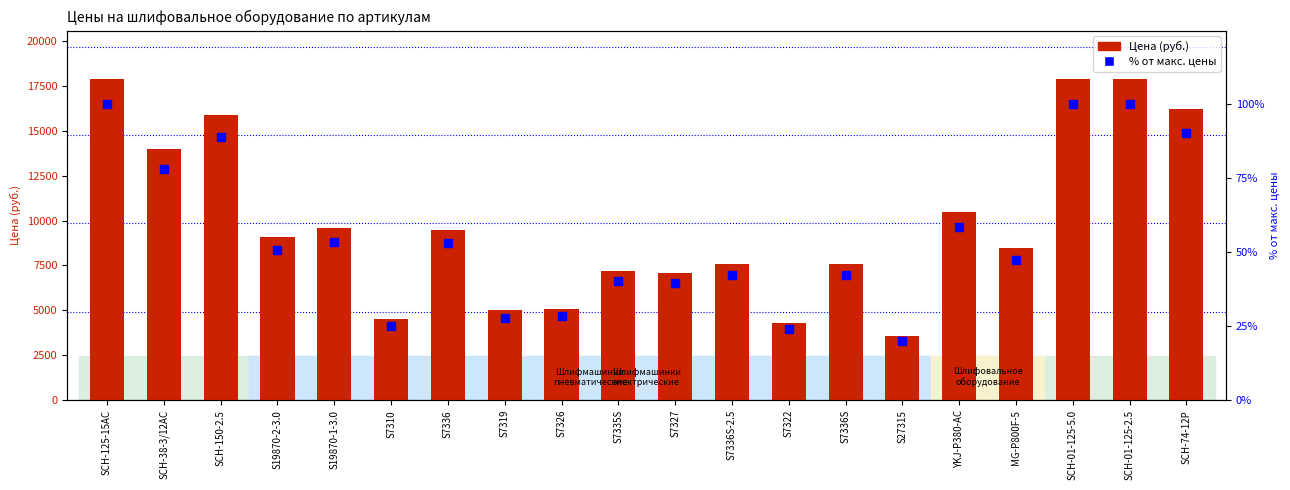

Which series contains the lowest Y value?

% от макс. цены